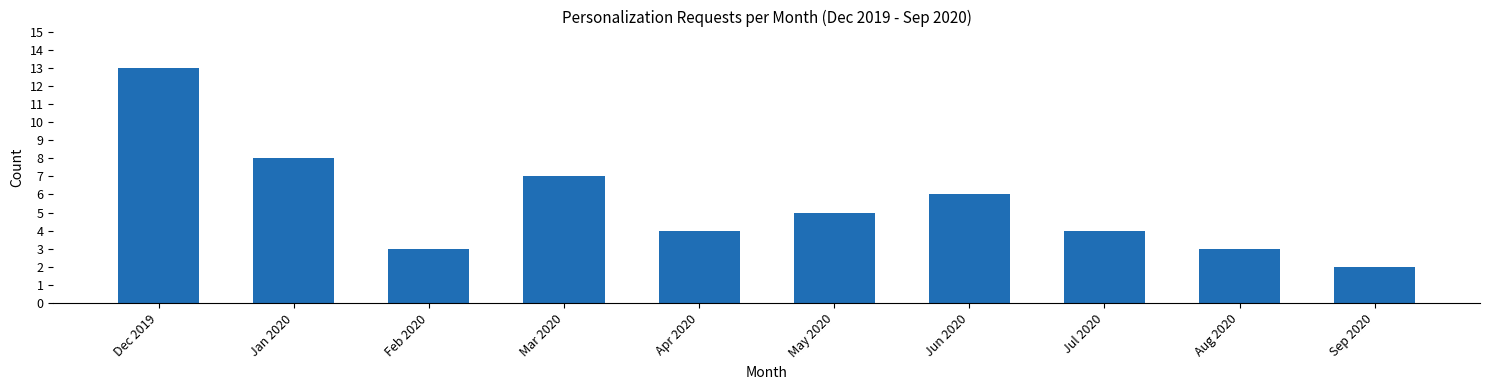

Reading right to left, extract all data points from this chart.

Sep 2020=2	Aug 2020=3	Jul 2020=4	Jun 2020=6	May 2020=5	Apr 2020=4	Mar 2020=7	Feb 2020=3	Jan 2020=8	Dec 2019=13